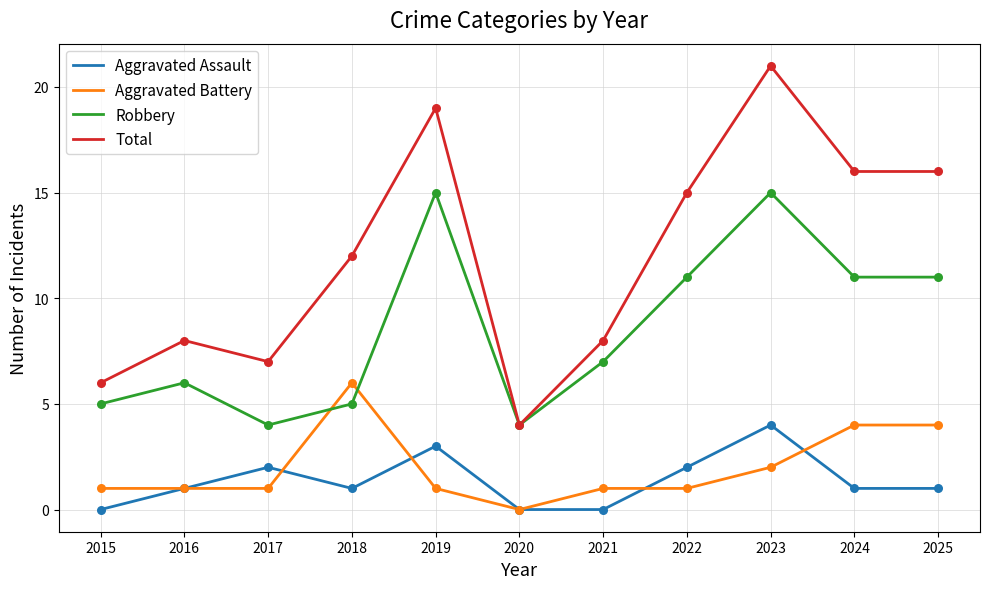

Which series changed the most between 2015 and 2019?

Total